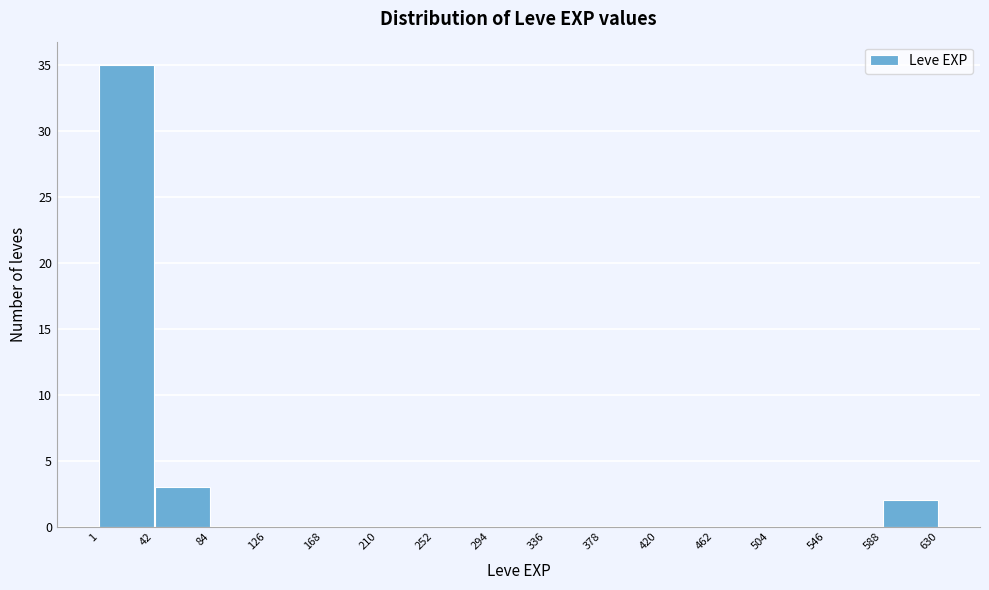

What is the height of the bar covering 1 to 42 on the x-axis? The values are not printed on the chart, so give them approximately, as read against the axis.

35